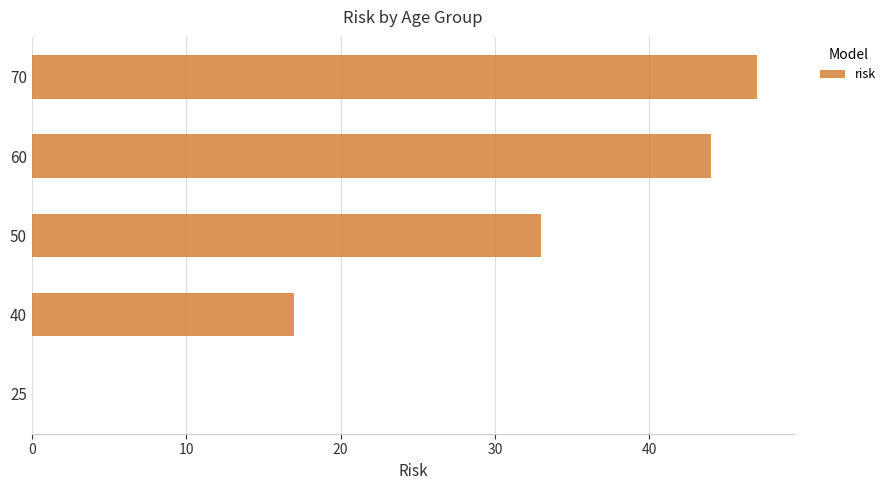

Reading bottom to top, extract all data points from this chart.

25=0	40=17	50=33	60=44	70=47